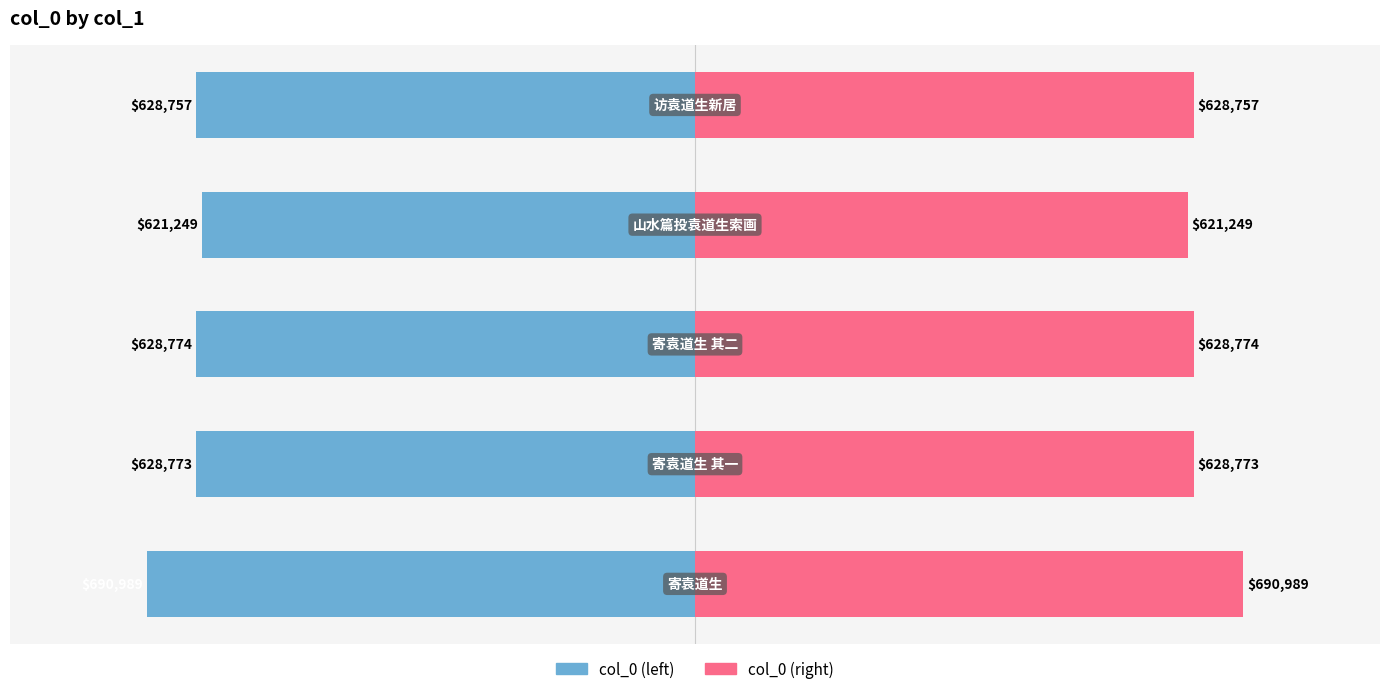

Which series has the largest range (max minus min)?

col_0 (left)